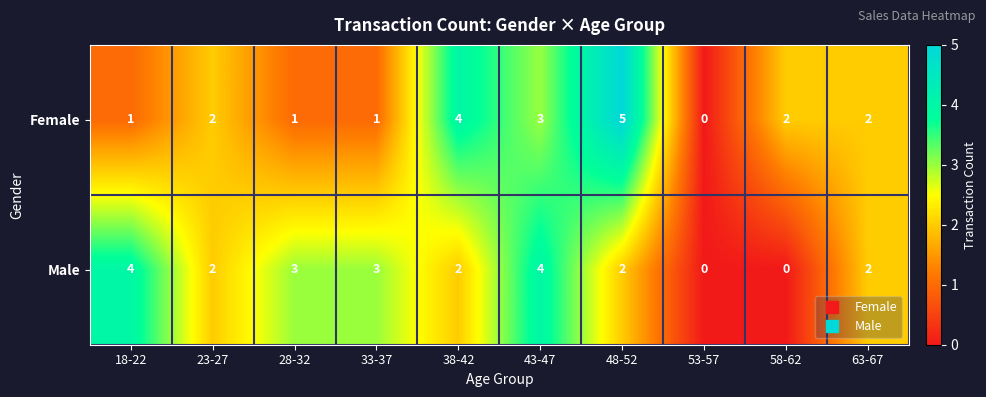

Count the number of categories in the chart.

10